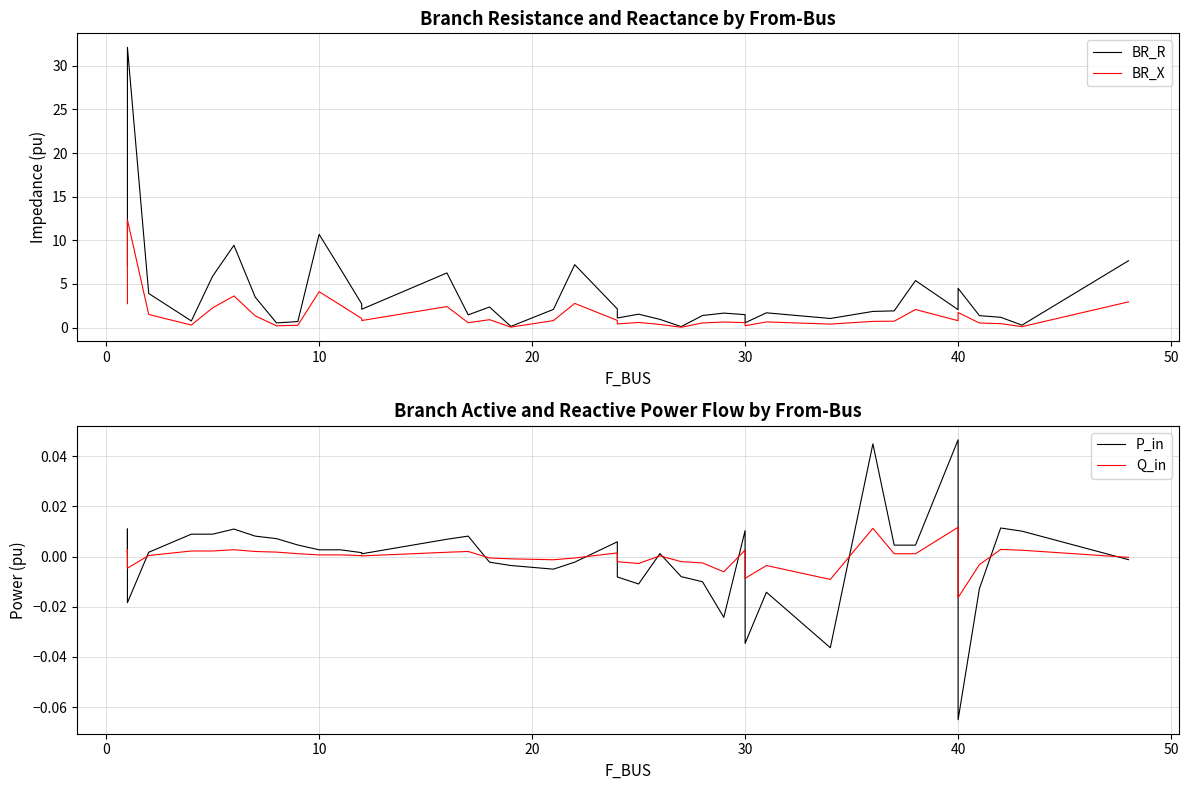

How many lines are shown in the chart?

4